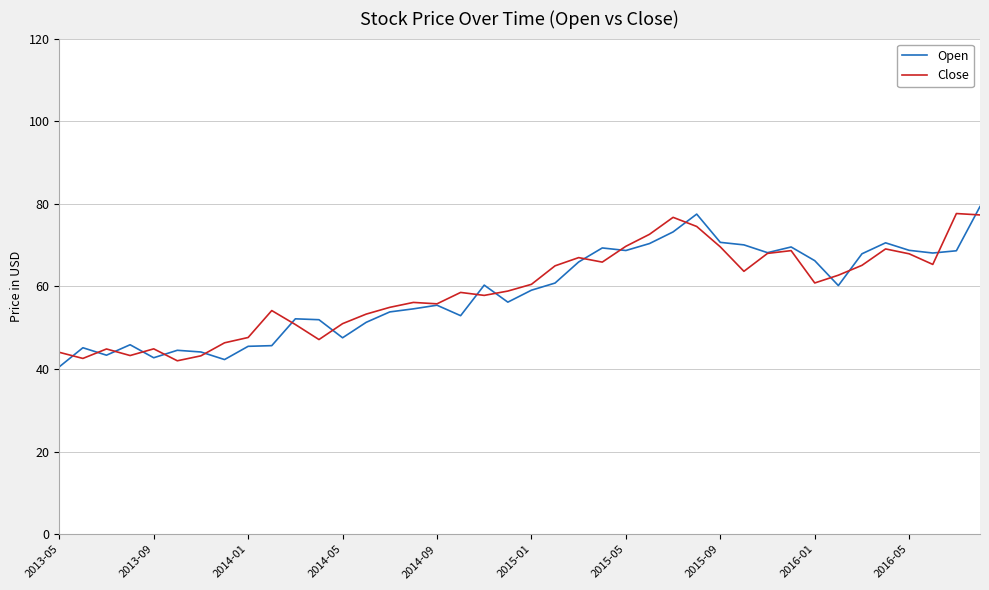

What is the minimum value shown in the chart?

40.5